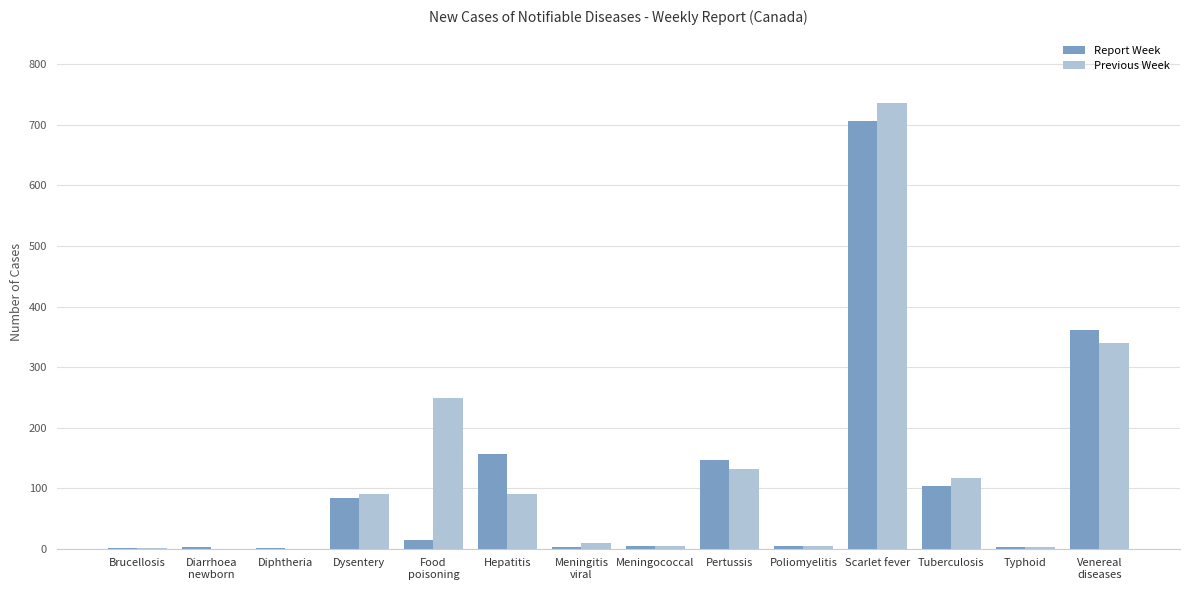

How many categories are shown in the chart?

14